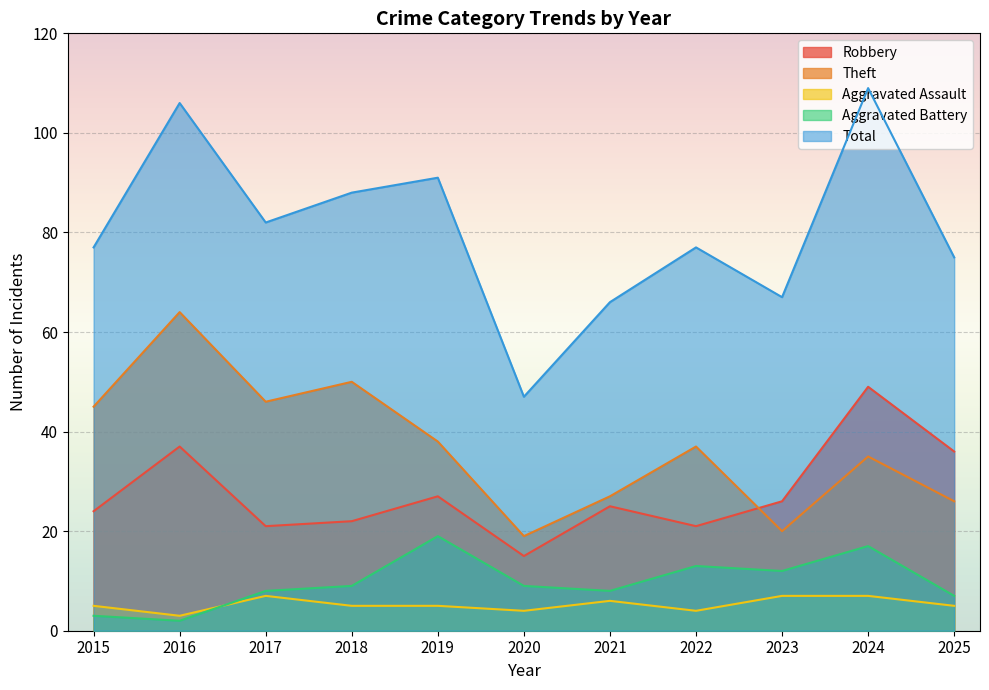

Which category has the lowest value across all series?

2016